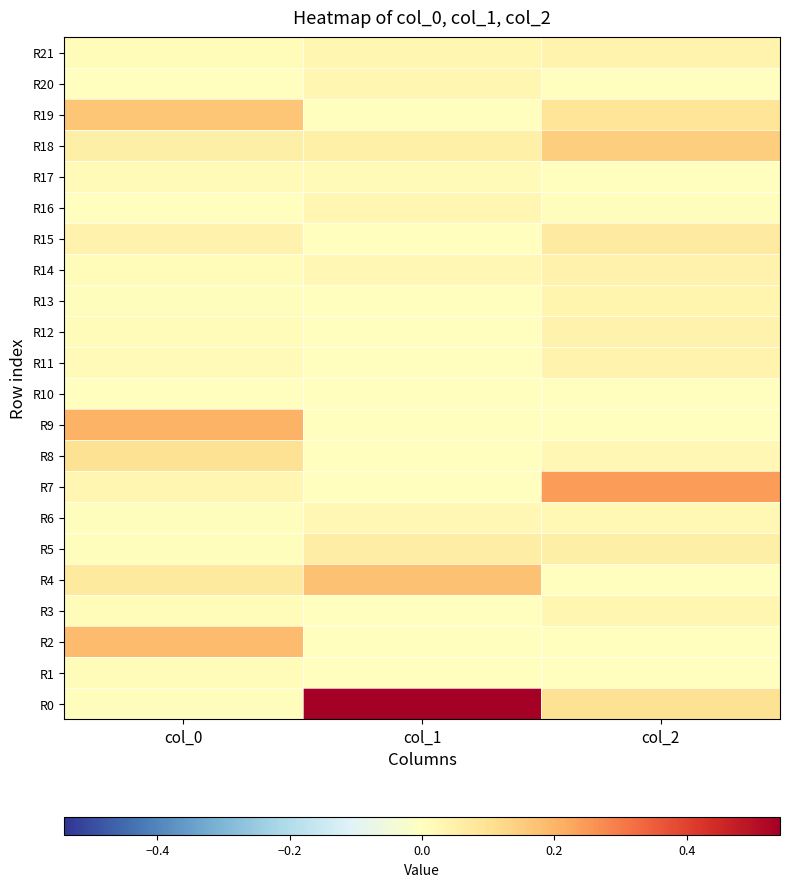

How many series are shown in this chart?

22